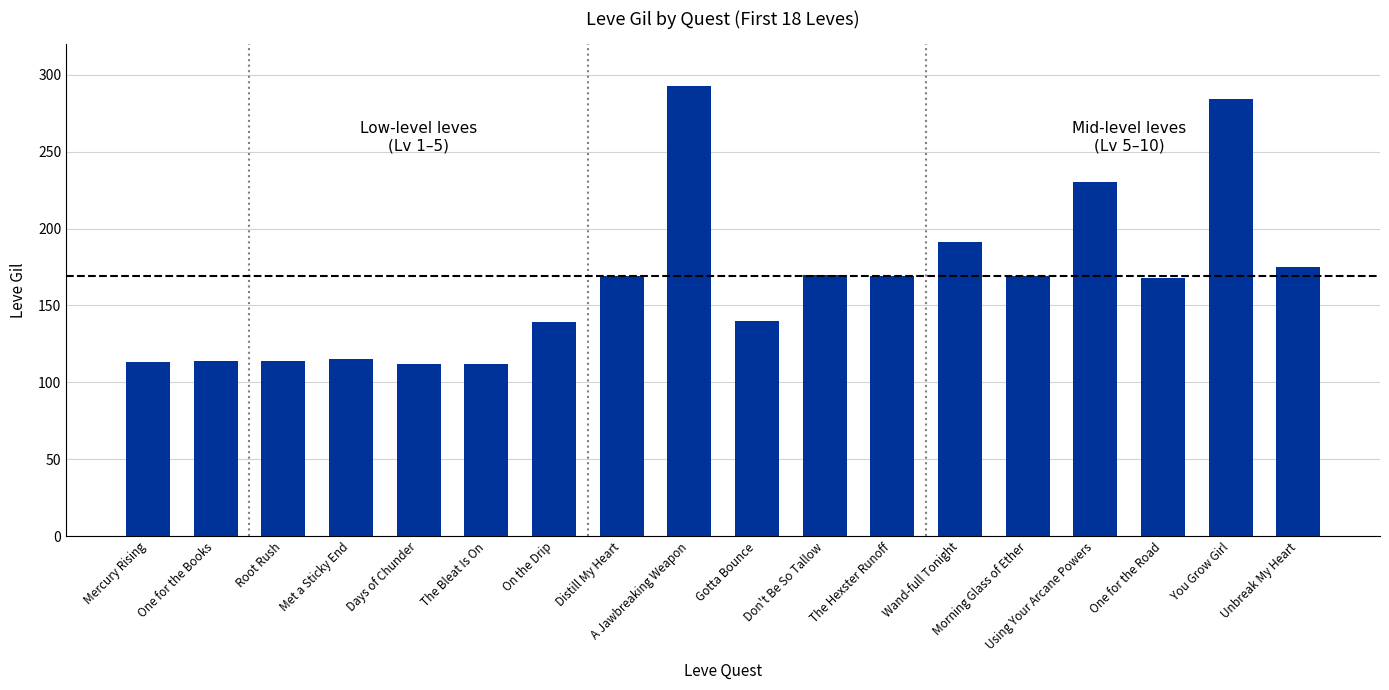

What is the difference between the second highest and minimum values?

172